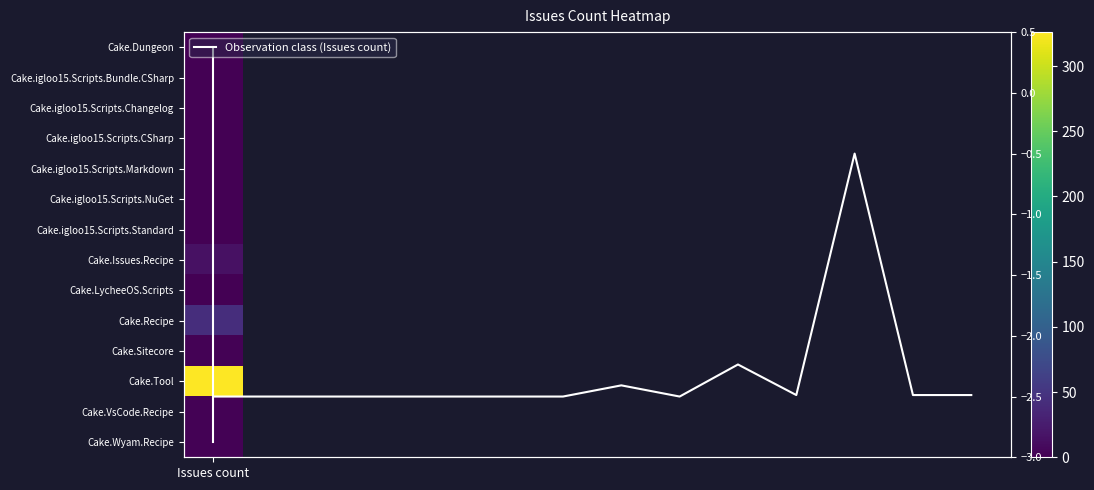

At which category does the chart reach its minimum across all series?

Issues count